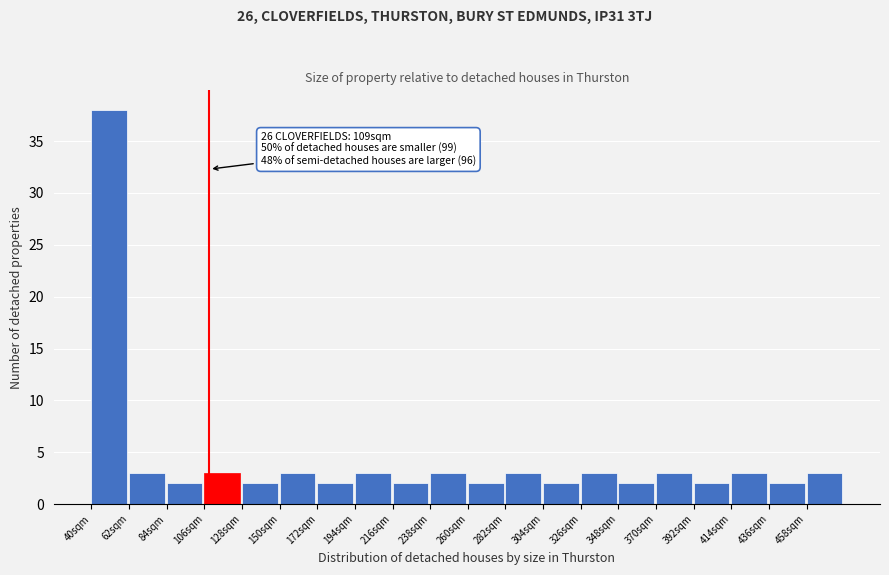

Over which range of the x-axis is the bar tallest?

40 to 62